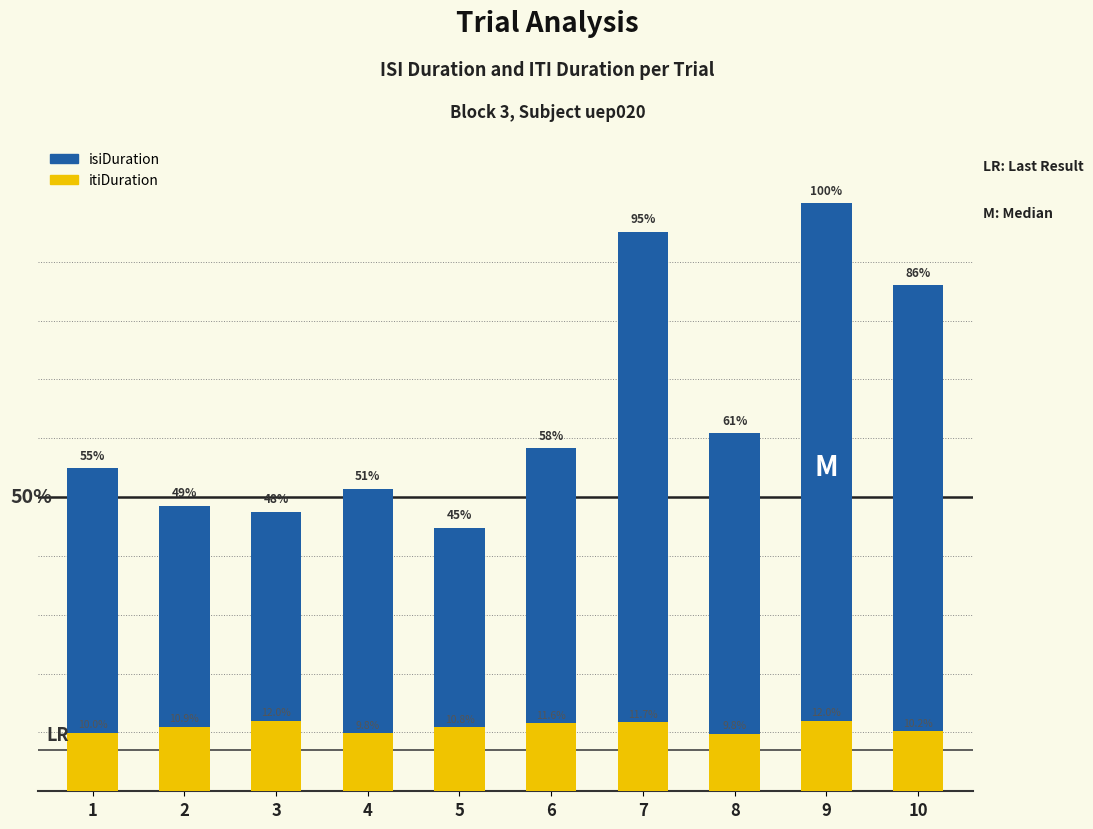

The itiDuration series shows 0.1 at 8. True or false?

False